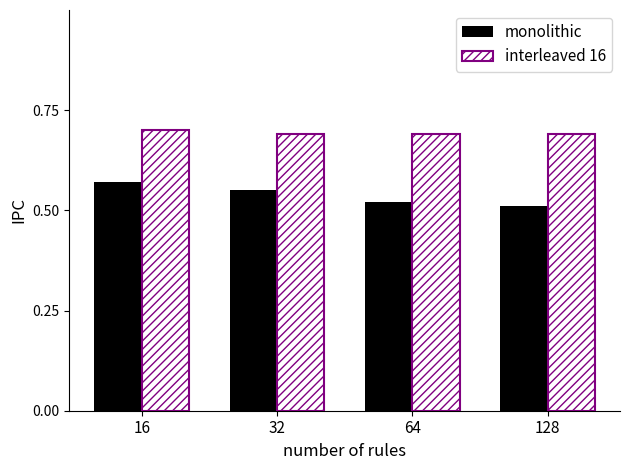

True or false: the data shows 0.6 at 32.

True